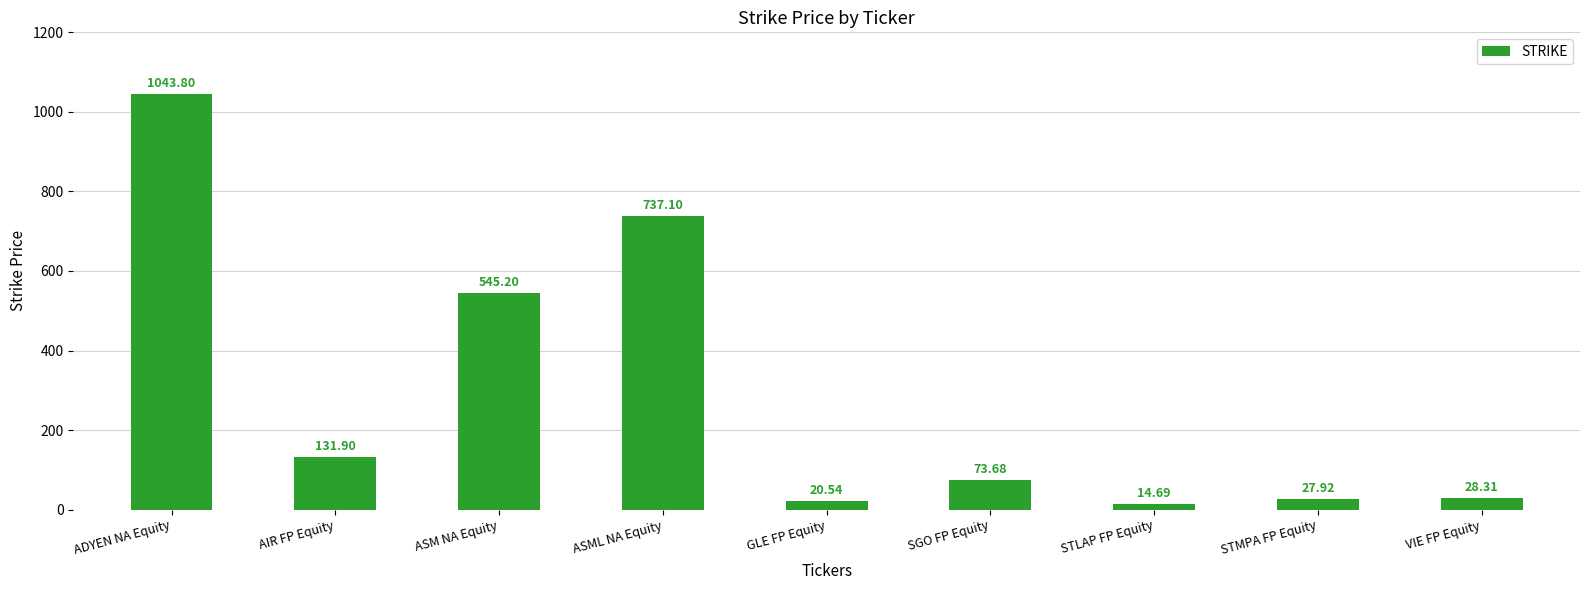

What is the minimum value shown in the chart?

14.7